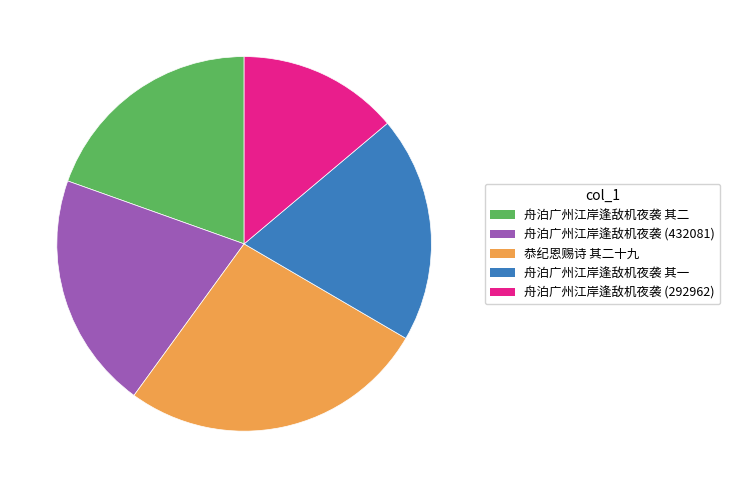

True or false: 舟泊广州江岸逢敌机夜袭 其一 accounts for 20% of the total.

True